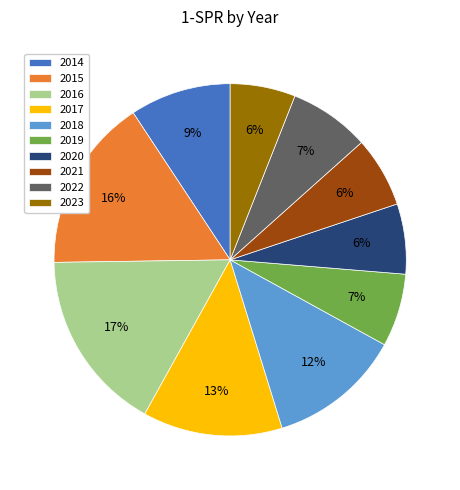

Count the number of slices in the pie.

10